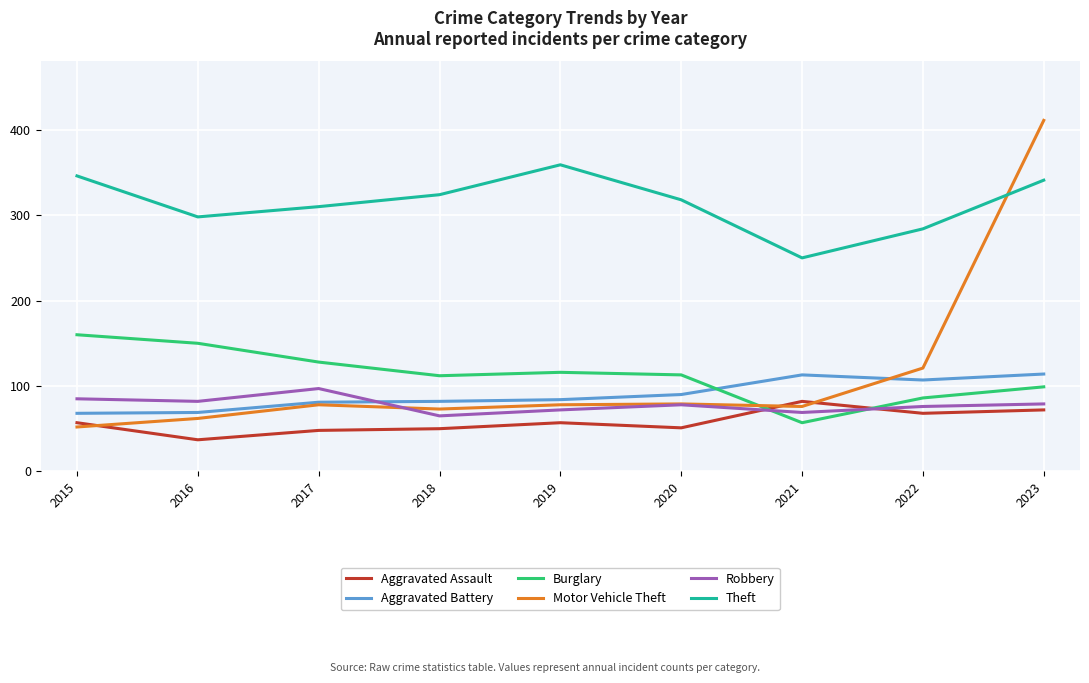

True or false: Burglary has a value of 33 at 2020.

False